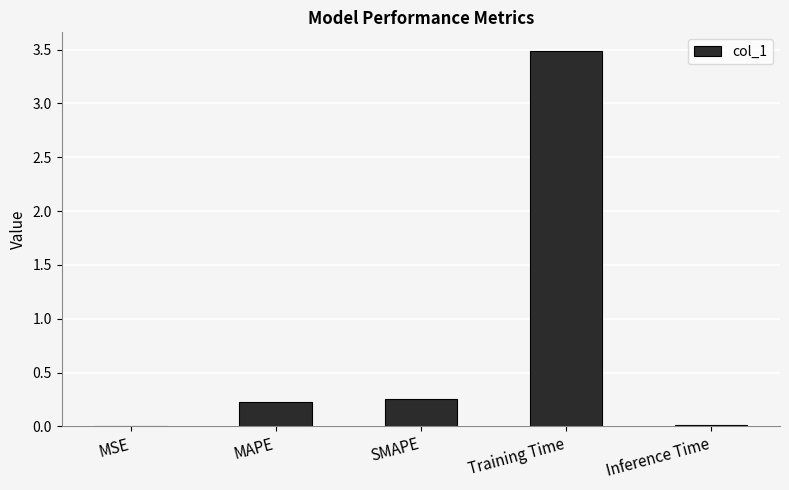

What is the difference between the values at SMAPE and Training Time?

3.2